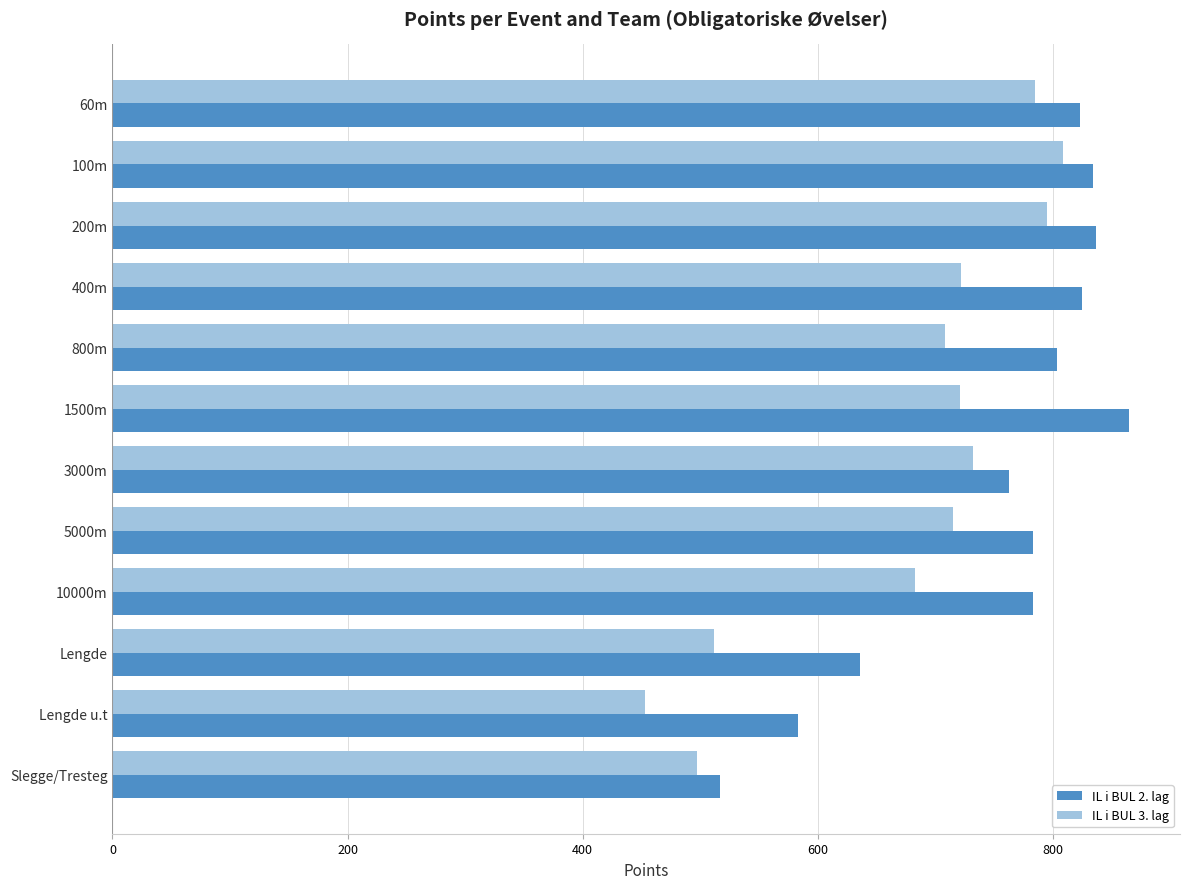

The IL i BUL 3. lag series shows 715 at 5000m. True or false?

True